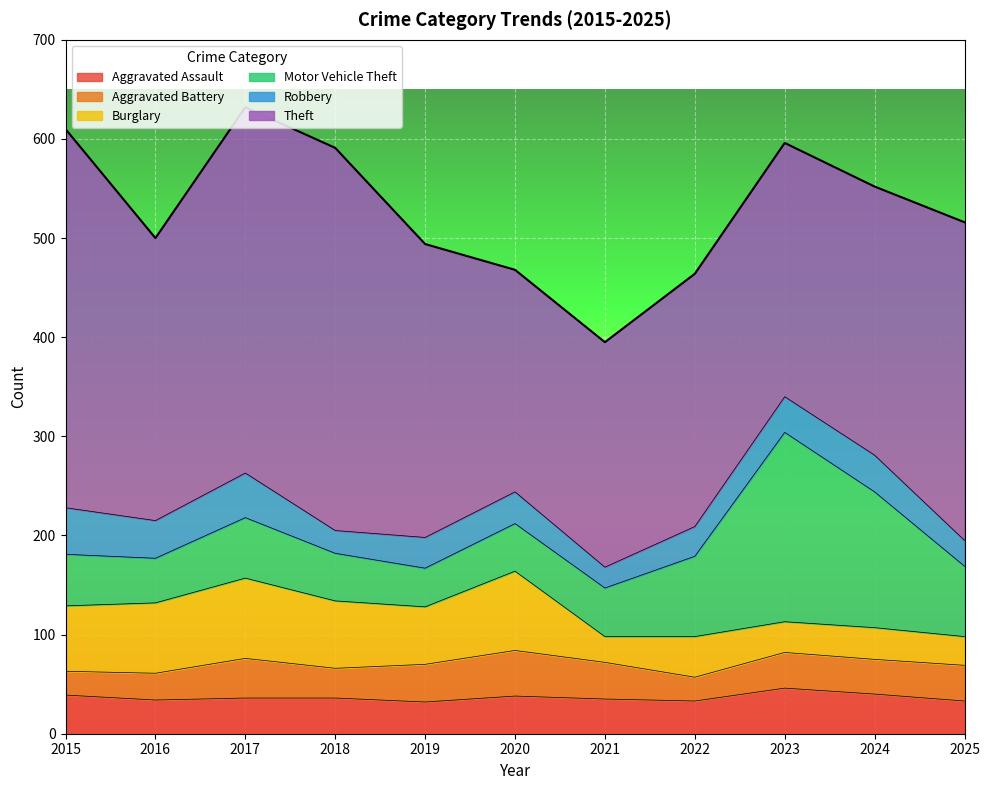

The Theft series shows 124 at 2018. True or false?

False